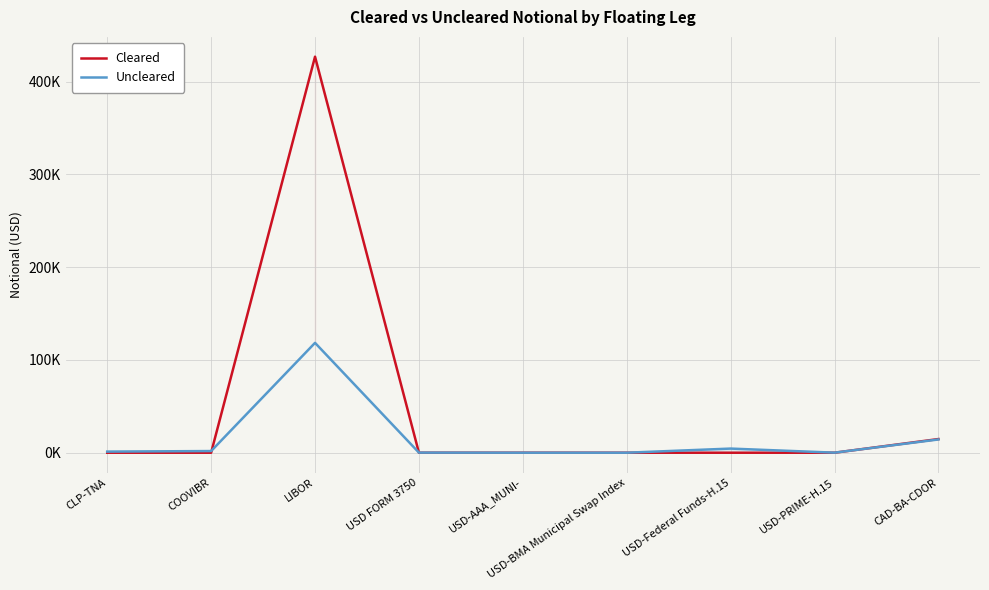

Is this an area chart (filled region under the line)?

No